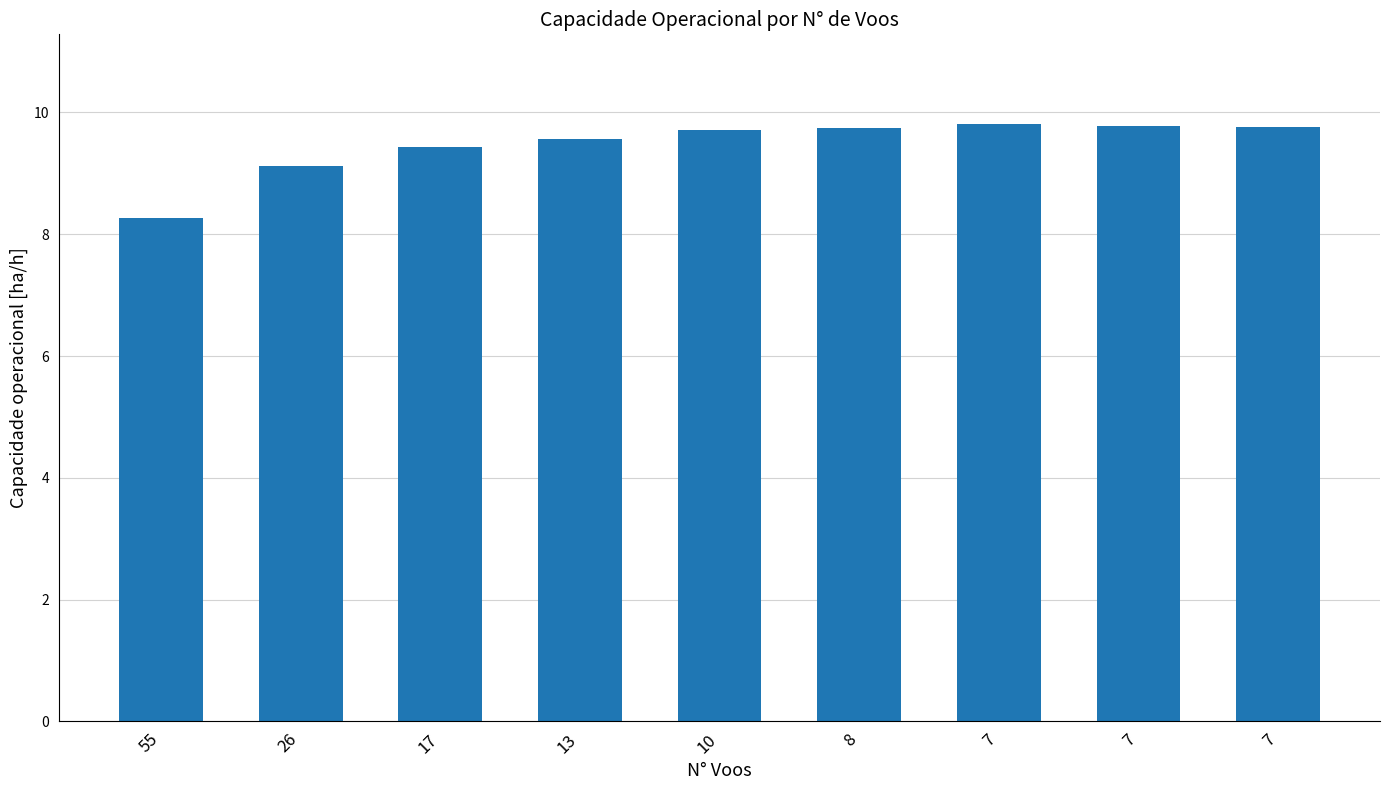

At which category does the chart reach its peak across all series?

7